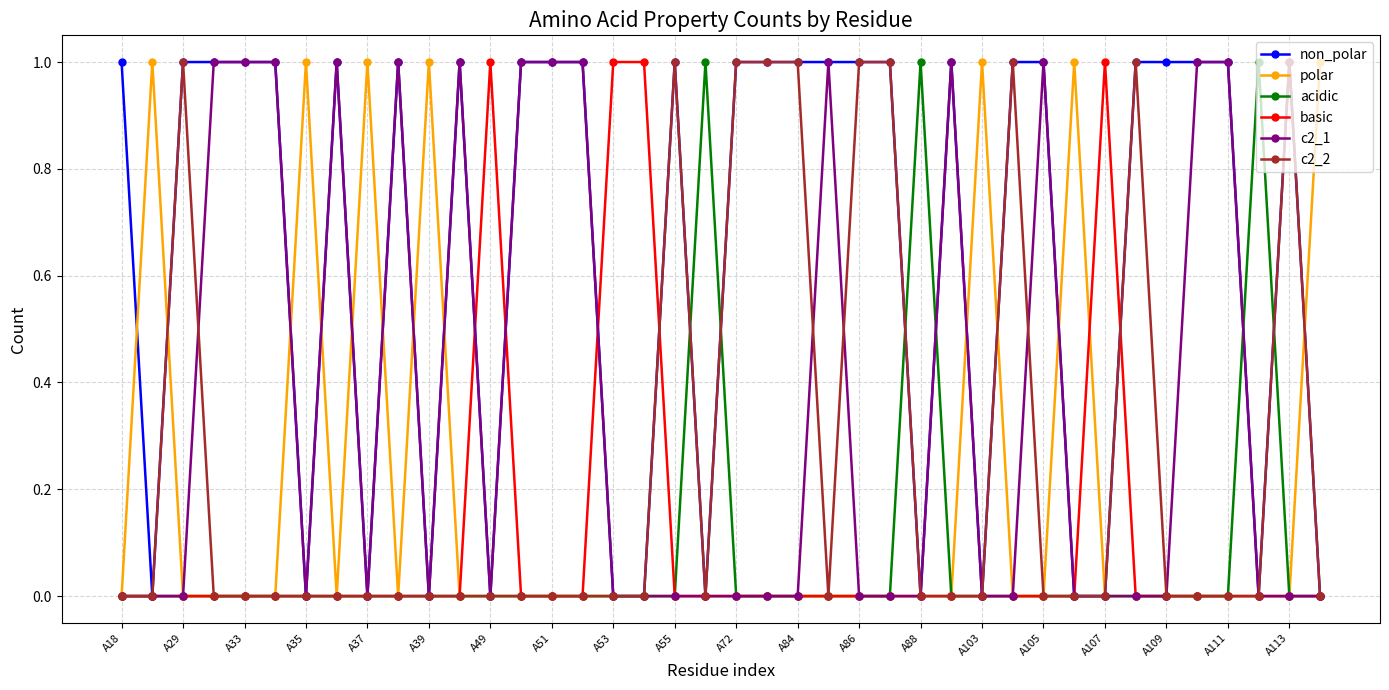

What are all the series names shown in the legend?

non_polar, polar, acidic, basic, c2_1, c2_2